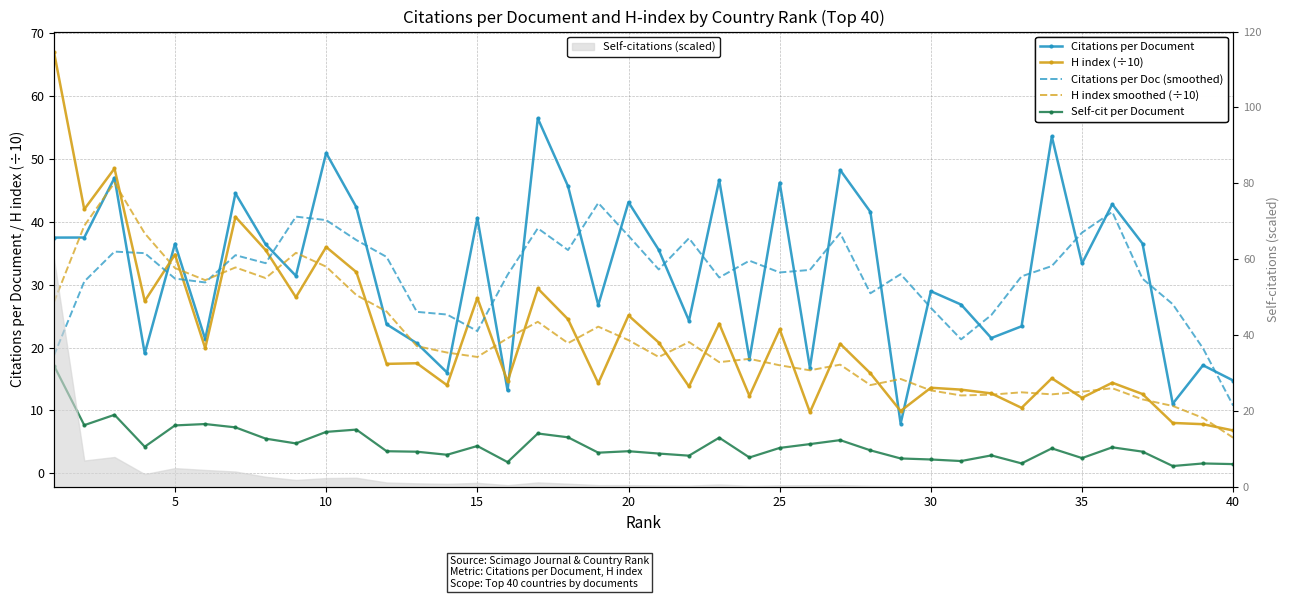

What is the sum of all H index (÷10) values?

873.0